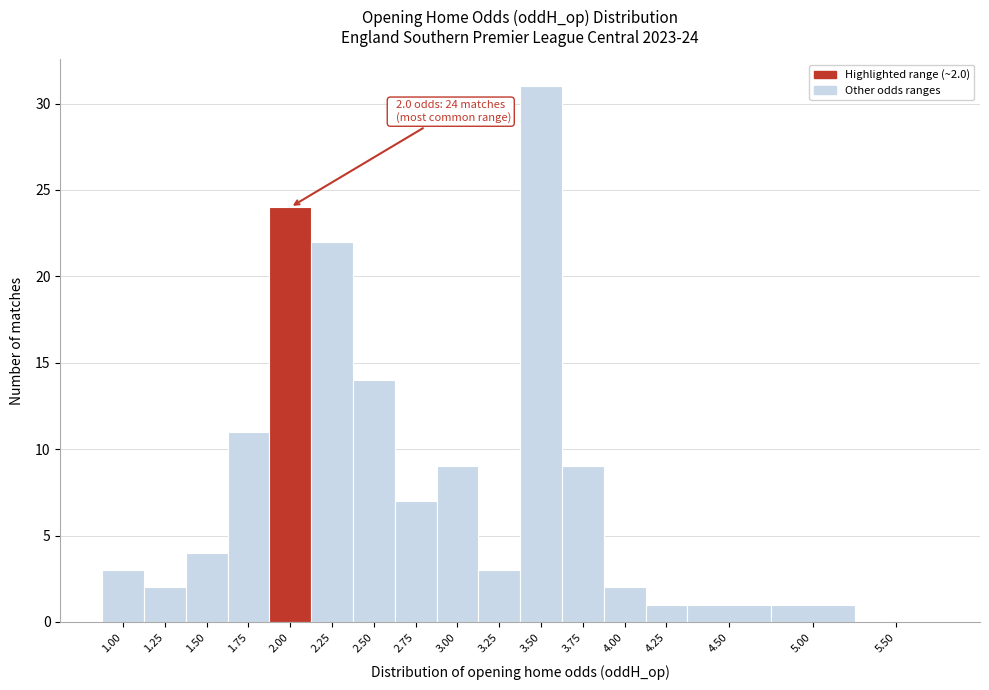

Reading left to right, list all the values displayed in this chart.

1.00=3	1.25=2	1.50=4	1.75=11	2.00=24	2.25=22	2.50=14	2.75=7	3.00=9	3.25=3	3.50=31	3.75=9	4.00=2	4.25=1	4.50=1	5.00=1	5.50=0